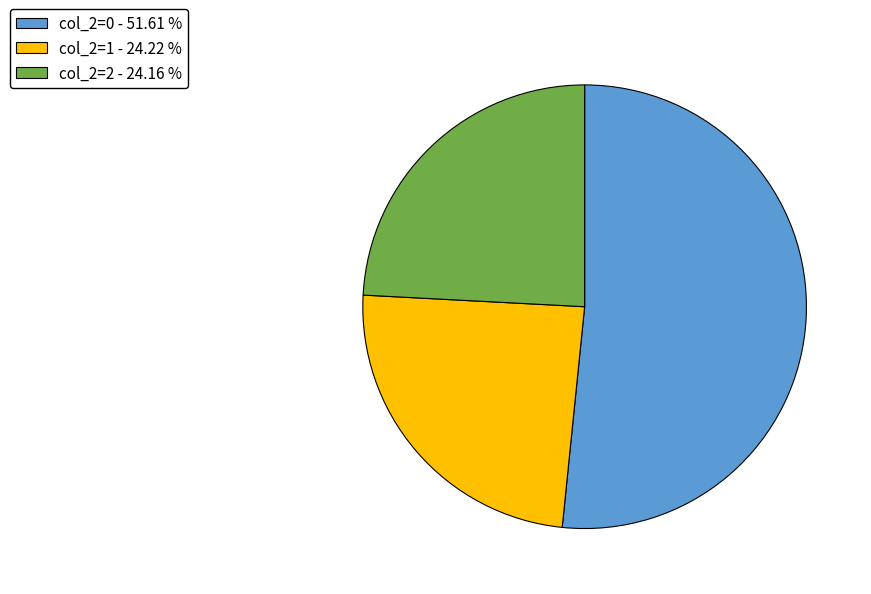

Does col_2=0 - 51.61 % represent more than half of the total?

Yes